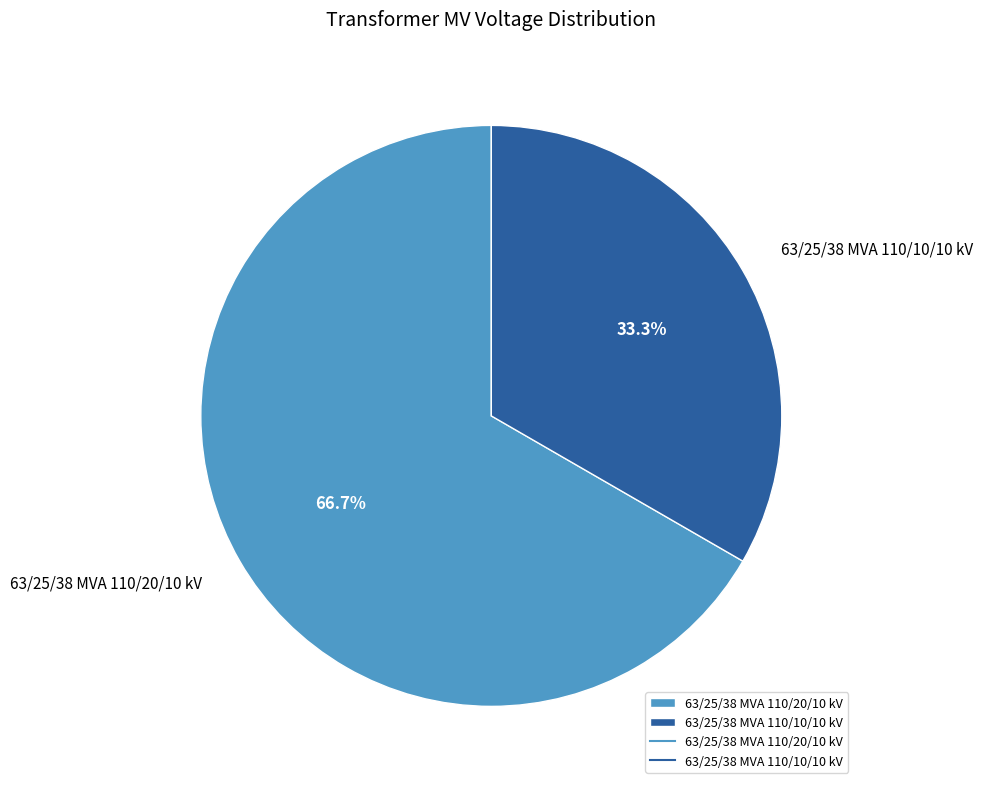

Do 63/25/38 MVA 110/20/10 kV and 63/25/38 MVA 110/10/10 kV together represent more than half of the pie?

Yes